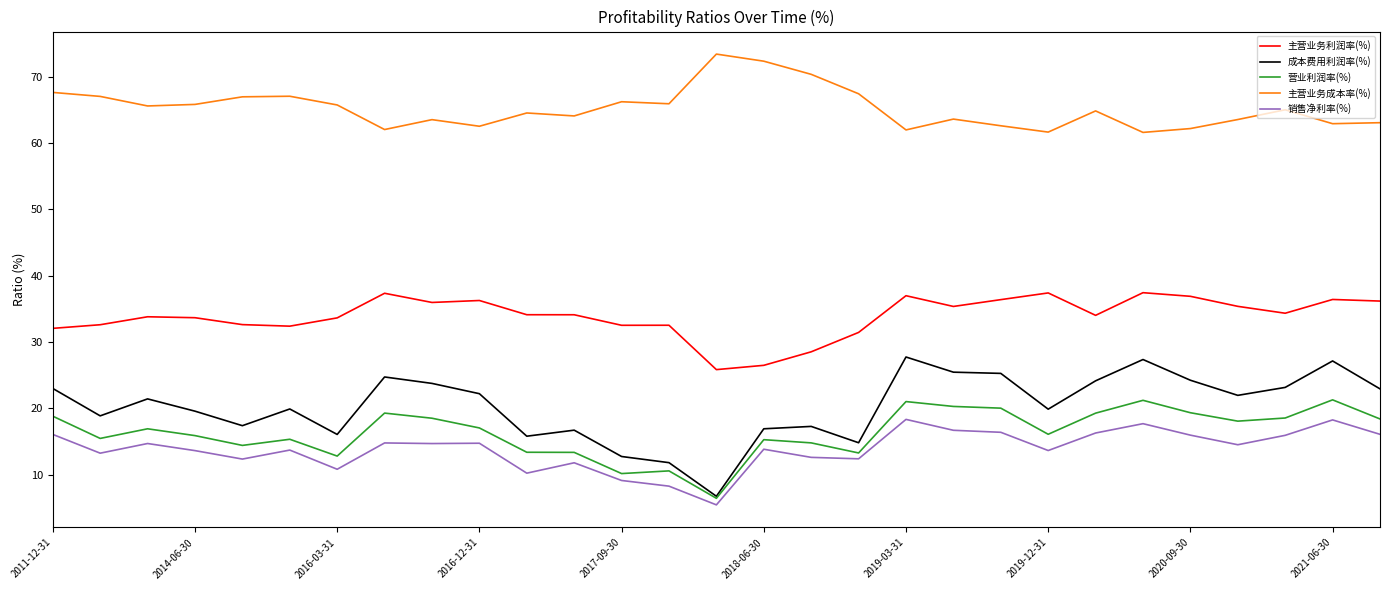

True or false: 主营业务成本率(%) has more than 2 points higher than both neighbors.

True